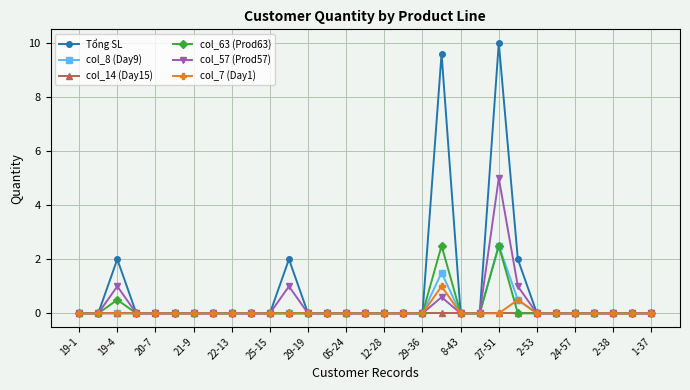

How many data points does each series have?

31